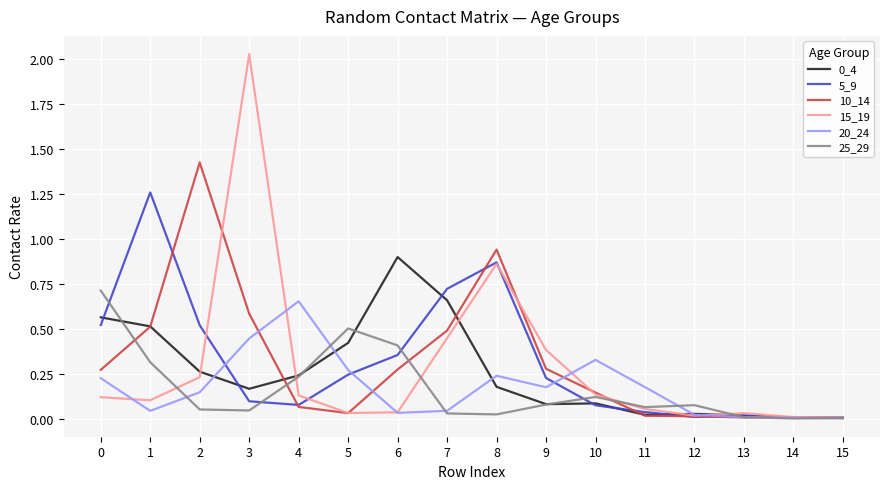

The value of 0_4 at 7 is 0.7. True or false?

True